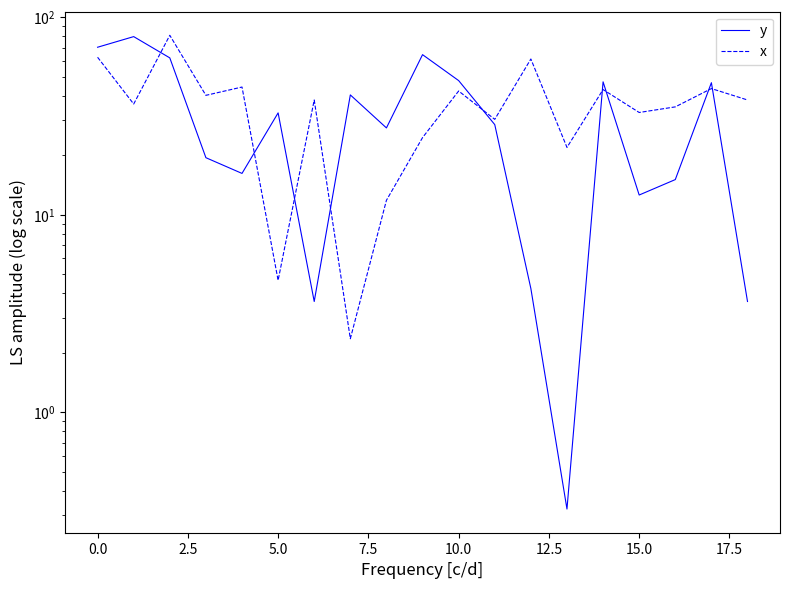

How many interior local peaks does the x series have?

7